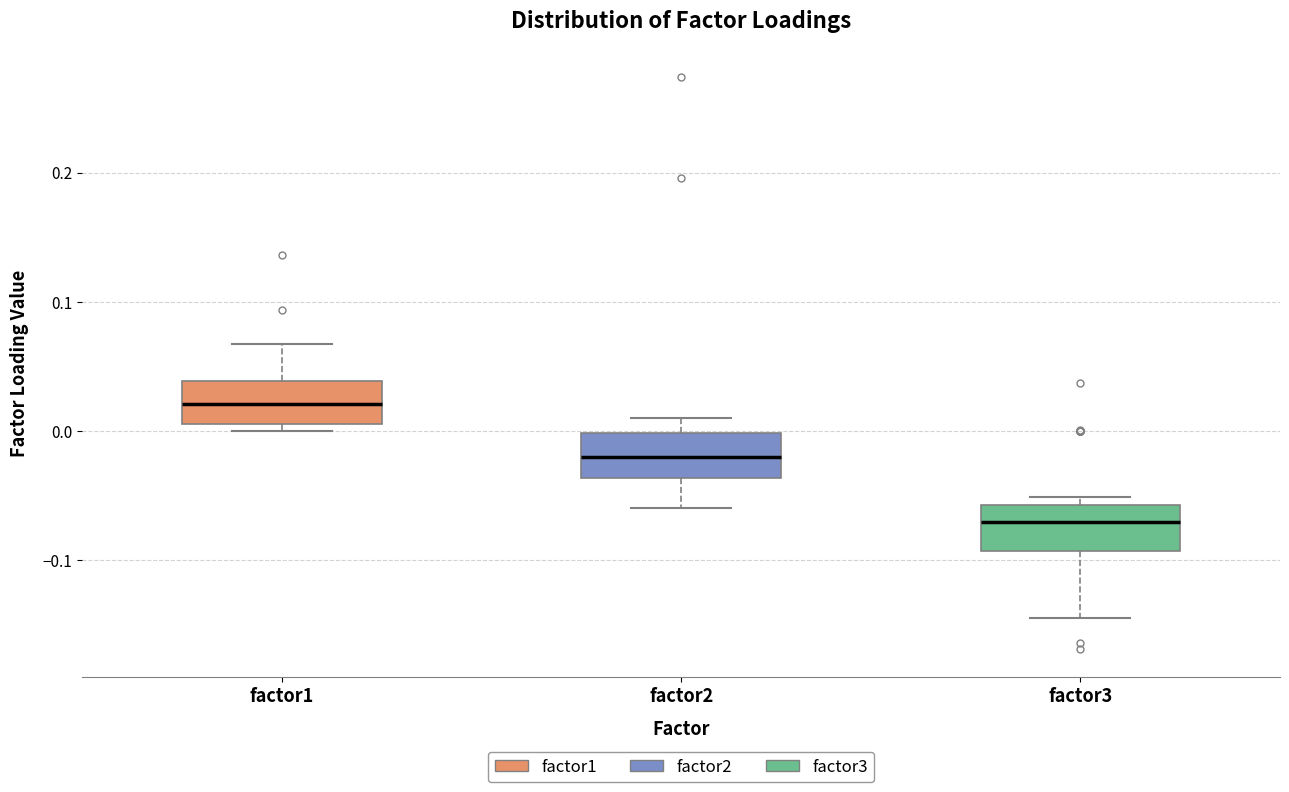

Which box's median line is the lowest?

factor3